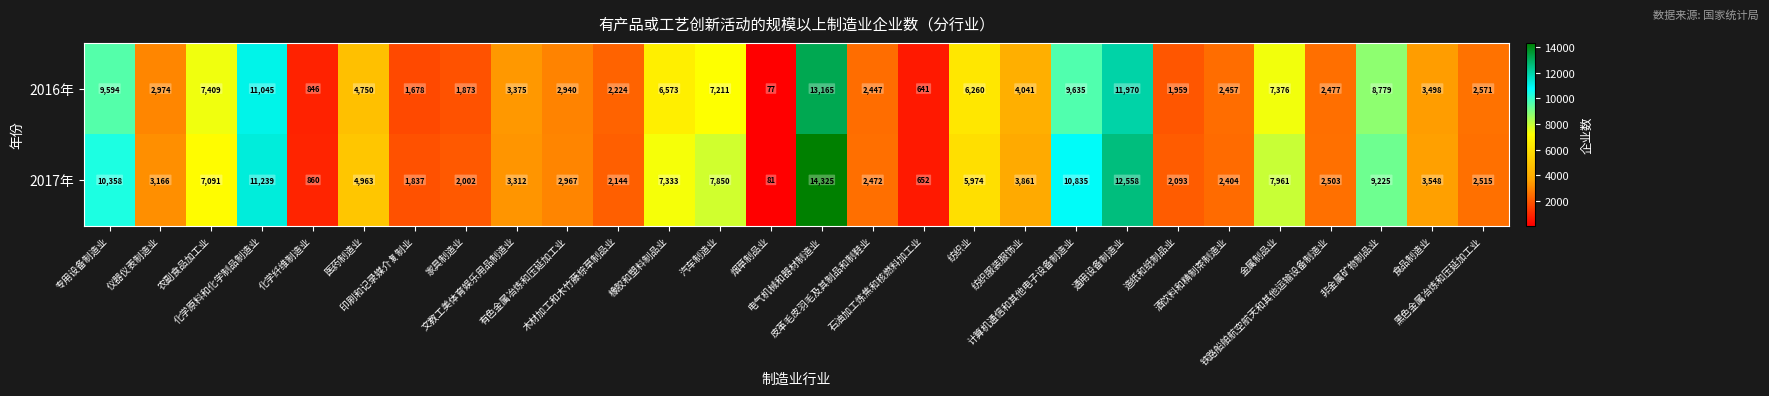

What is the maximum value for 2017年?

14325